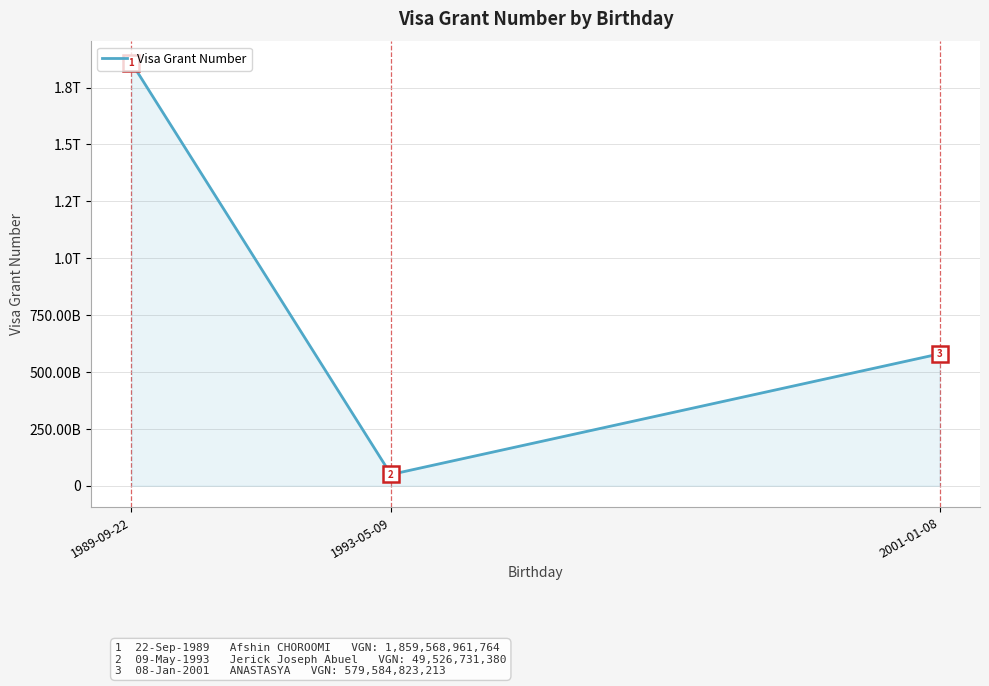

Between 1989-09-22 and 2001-01-08, which is larger?

1989-09-22